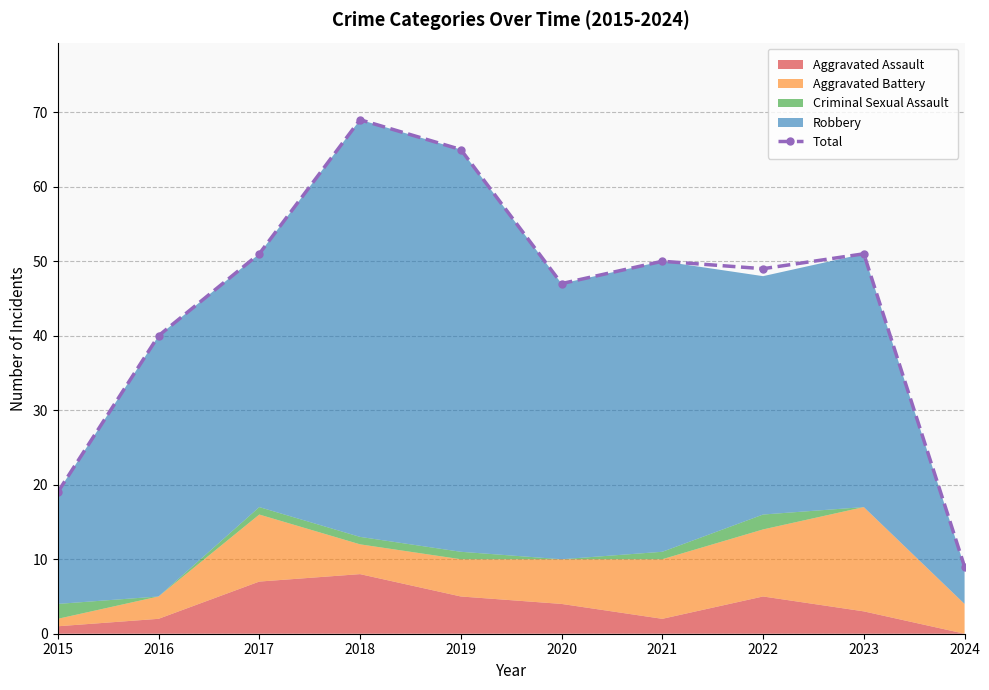

Which category has the highest value across all series?

2018